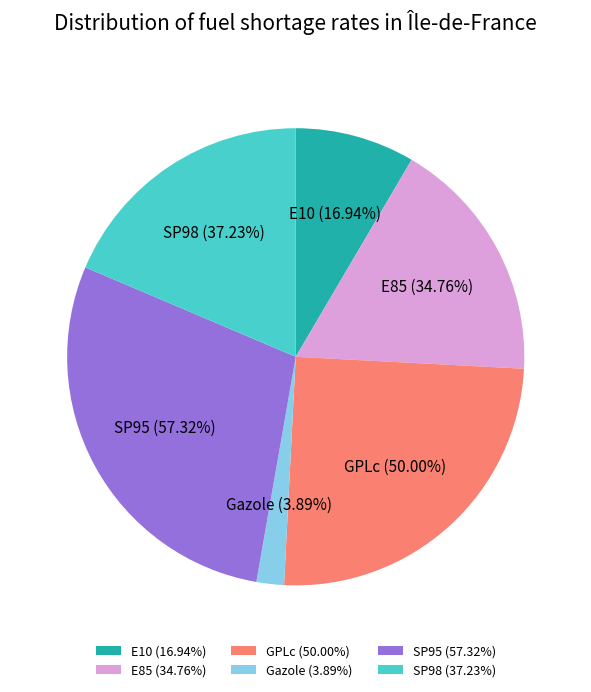

How many slices are in this pie chart?

6